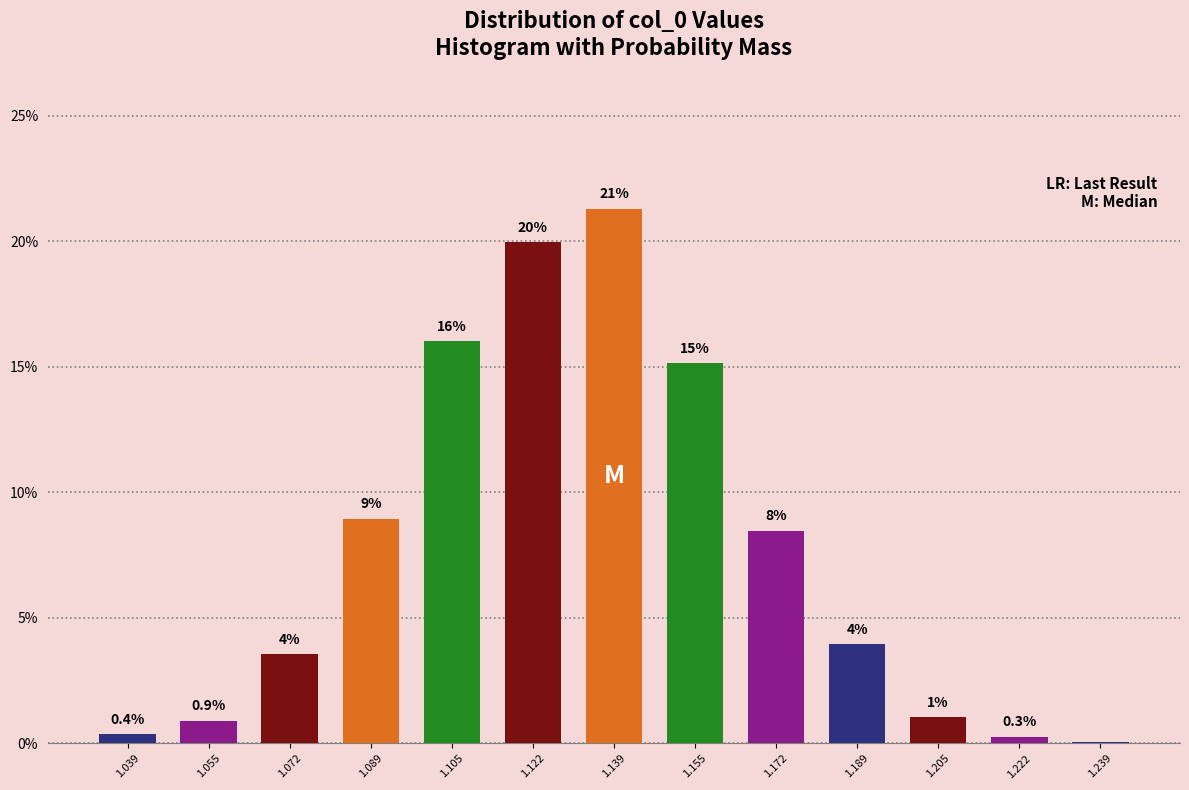

Which has a higher value, 1.039 or 1.139?

1.139